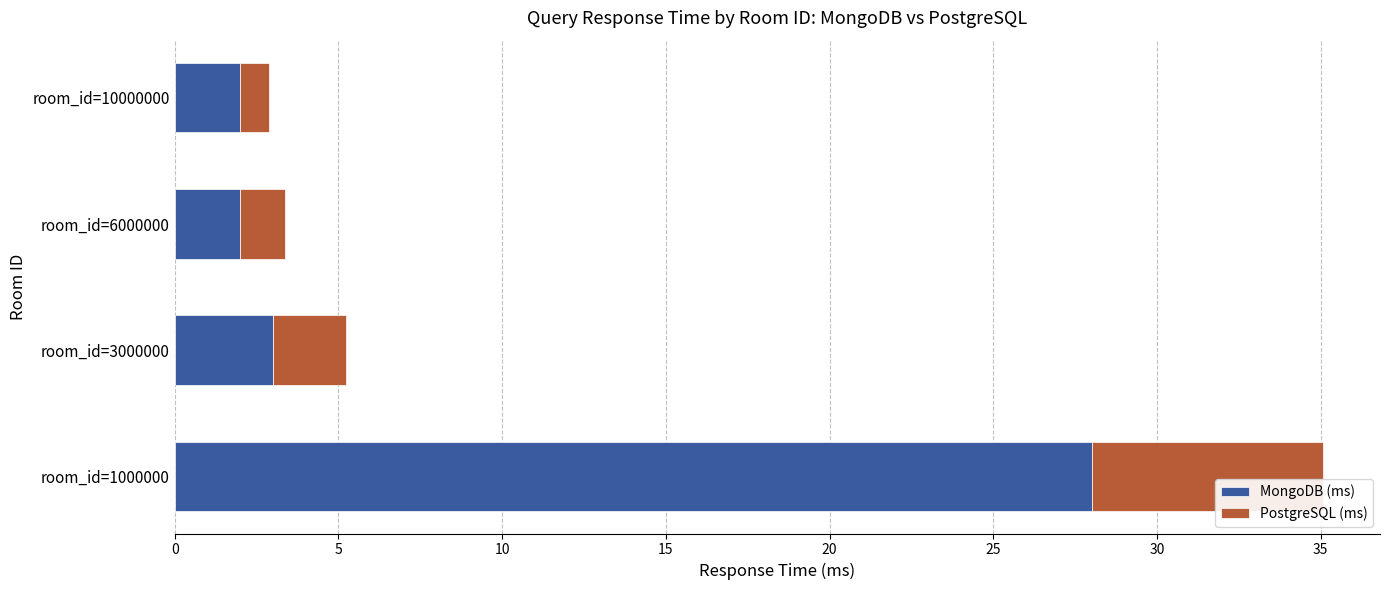

At which category is the sum across all series the highest?

room_id=1000000